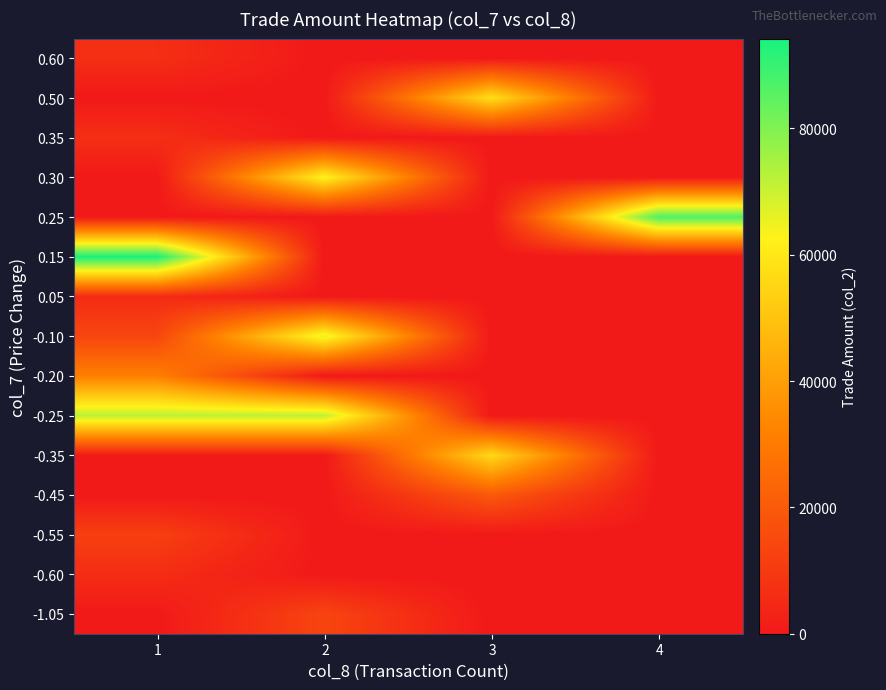

Reading right to left, extract all data points from this chart.

-1.05: 4=0	3=0	2=13550	1=0
-0.60: 4=0	3=0	2=0	1=6150
-0.55: 4=0	3=0	2=0	1=11950
-0.45: 4=0	3=19700	2=0	1=0
-0.35: 4=0	3=55900	2=0	1=0
-0.25: 4=0	3=0	2=71950	1=71950
-0.20: 4=0	3=0	2=0	1=31400
-0.10: 4=0	3=0	2=65900	1=13900
0.05: 4=0	3=0	2=0	1=5900
0.15: 4=0	3=0	2=0	1=94200
0.25: 4=86850	3=0	2=0	1=0
0.30: 4=0	3=0	2=63000	1=0
0.35: 4=0	3=0	2=0	1=6750
0.50: 4=0	3=57650	2=0	1=0
0.60: 4=0	3=0	2=0	1=6700